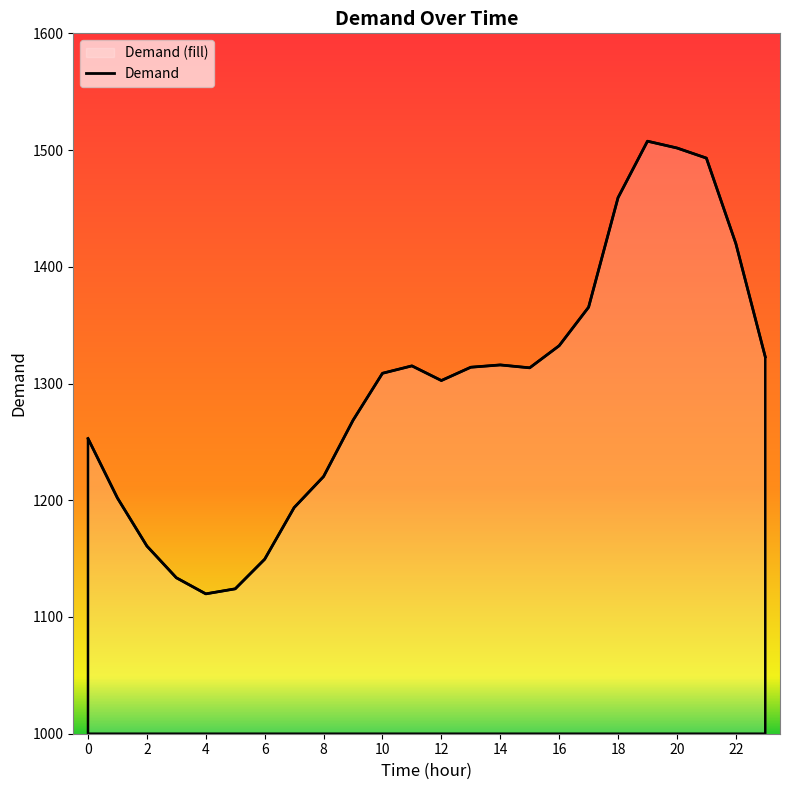

Approximately how many times larger is the value at 19 compared to 21?

1.0